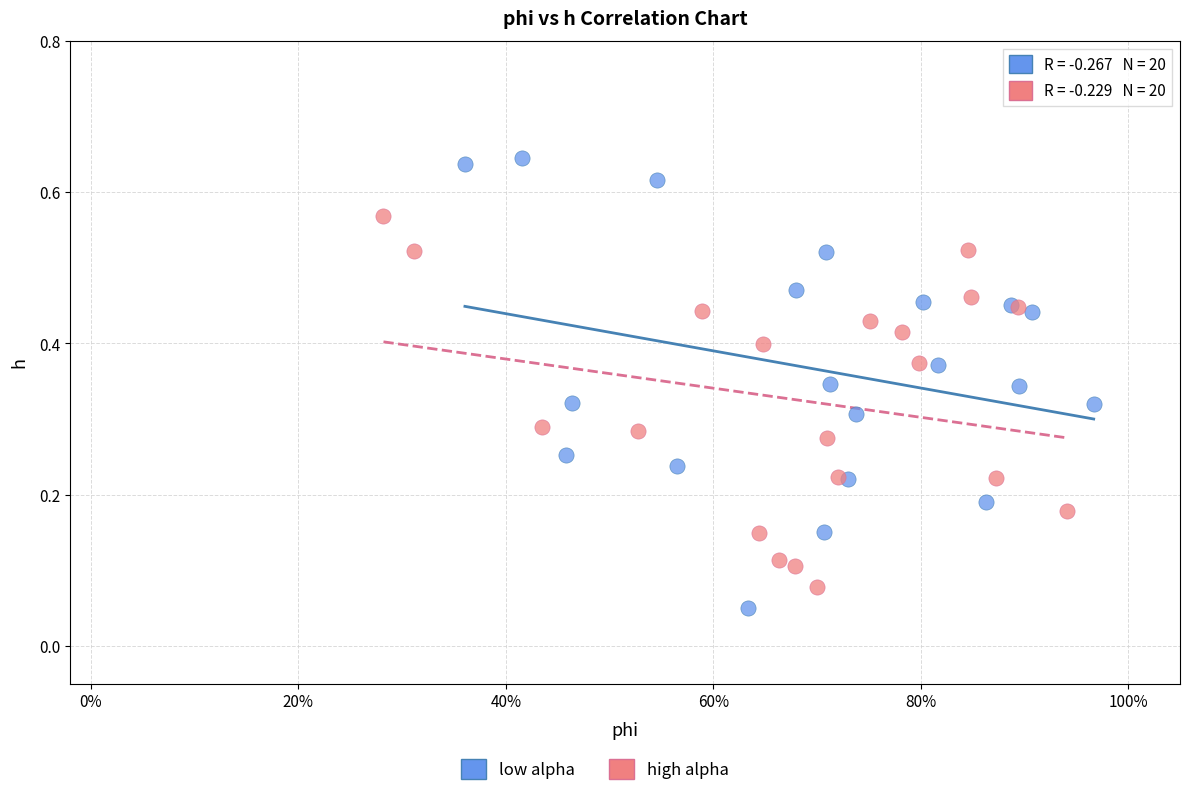

Which series reaches the maximum Y coordinate?

low alpha